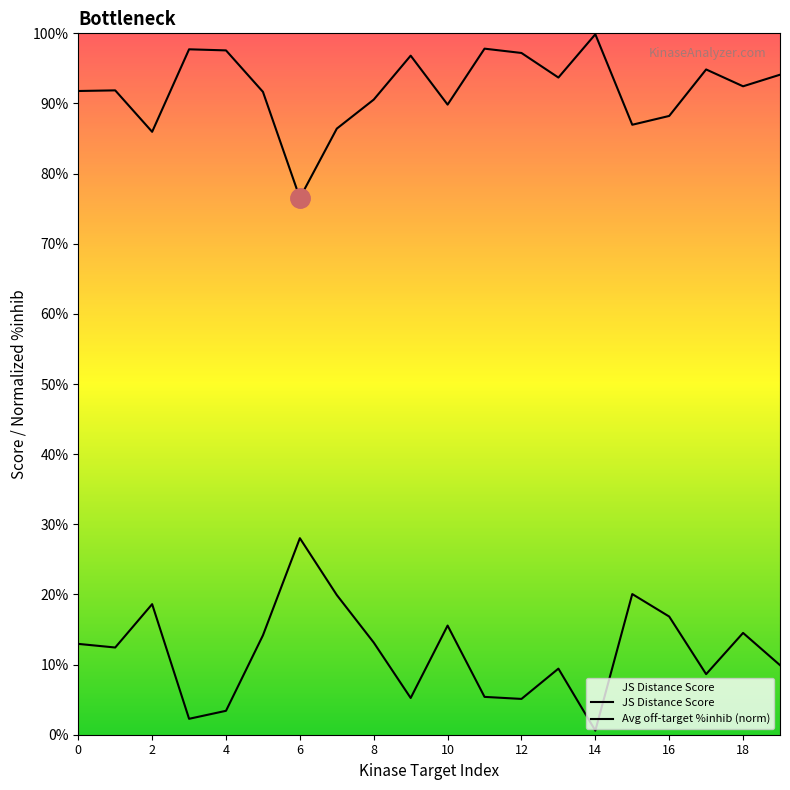

List the series in order of their overall mean, lowest first.

Average off-target kinase %inhib, JS Distance Score